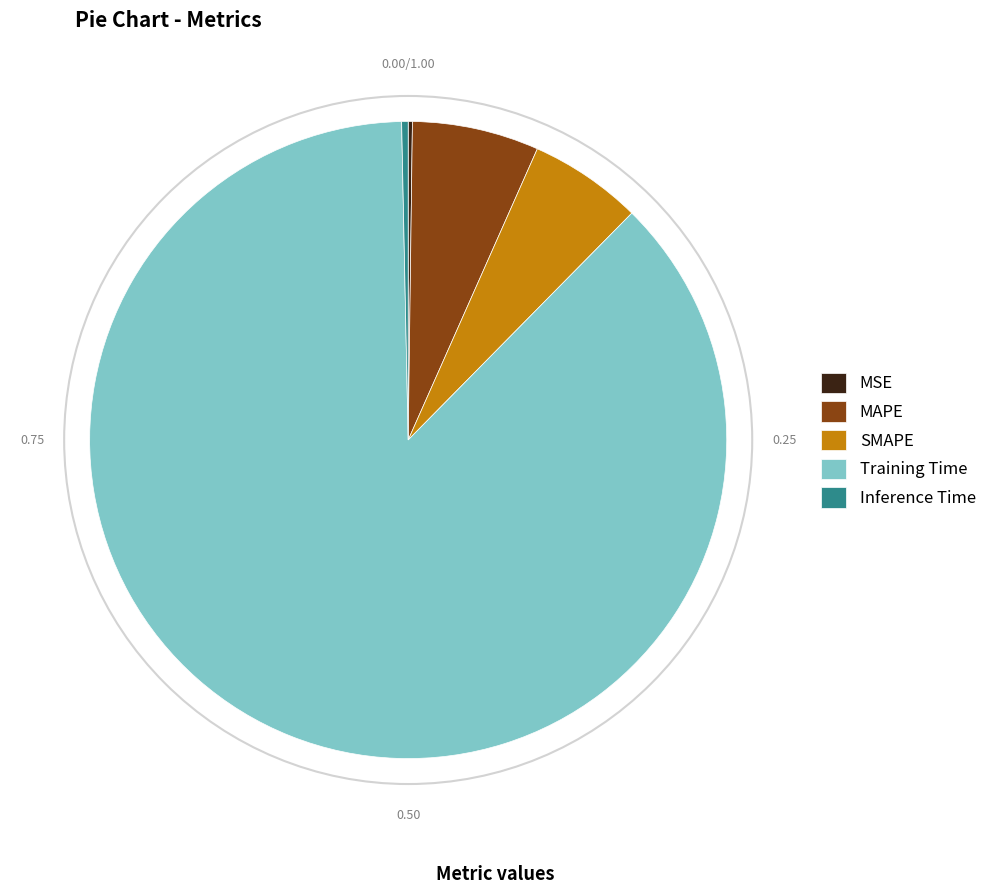

Is it true that SMAPE is 1% of the pie?

False